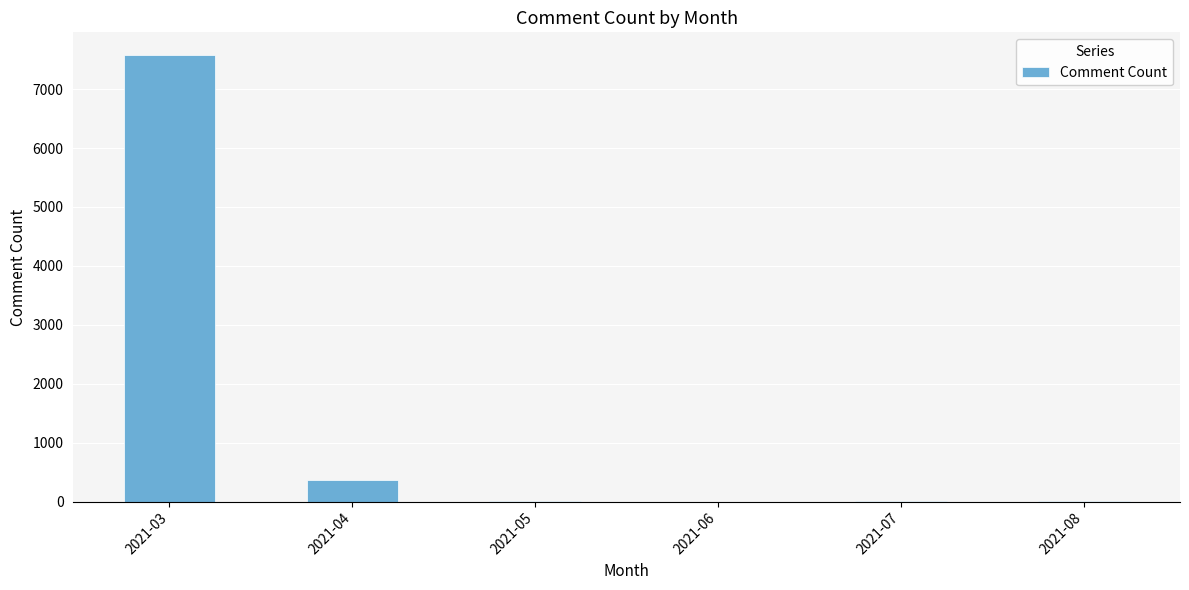

Which label corresponds to the largest value in the chart?

2021-03